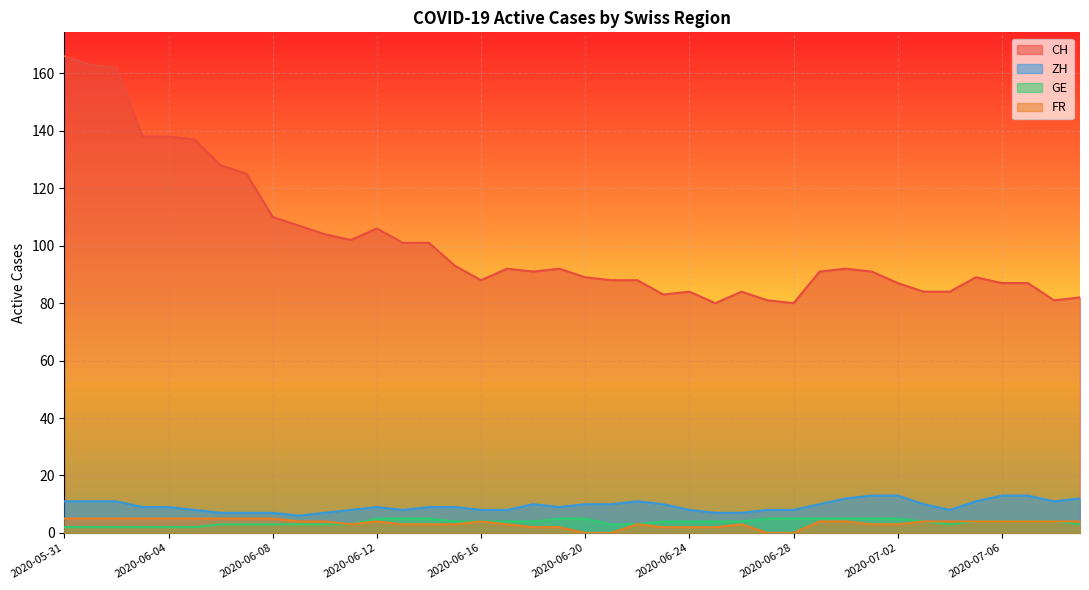

What is the value of the ZH point at the 10th from the left?

6